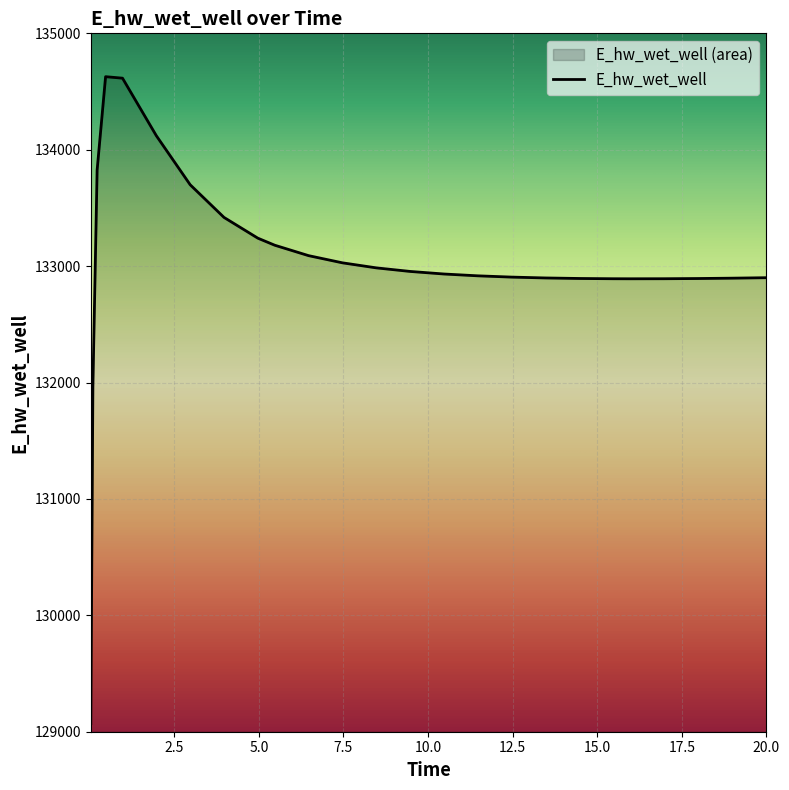

At which label does the data first exceed 132932?

0.21875